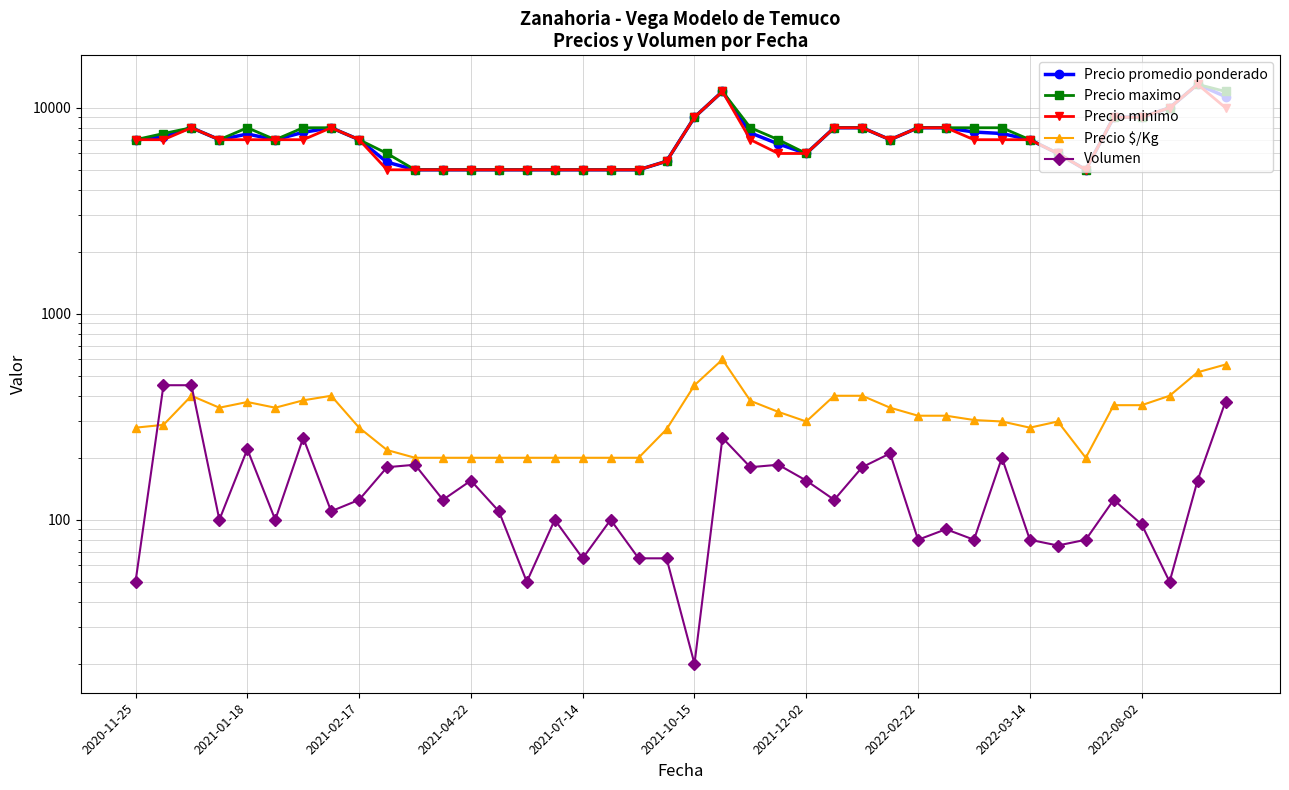

True or false: Precio promedio ponderado has more than 1 points higher than both neighbors.

True